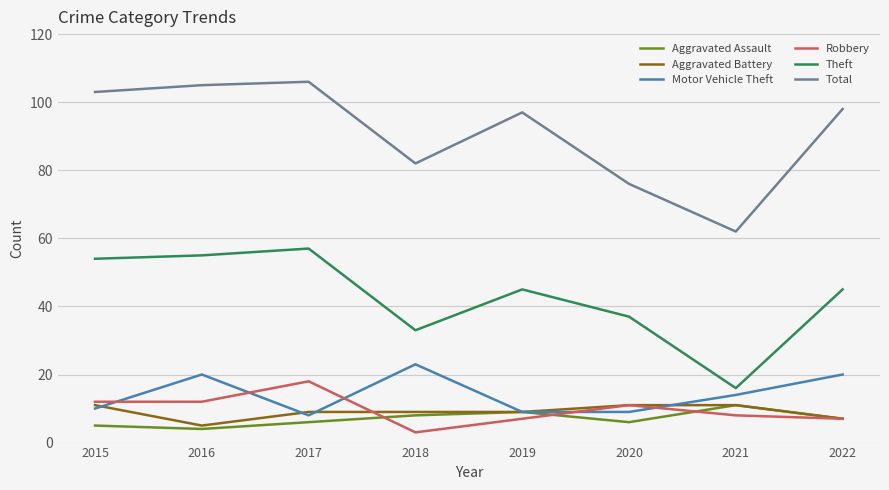

True or false: Robbery and Aggravated Assault cross at least once.

True